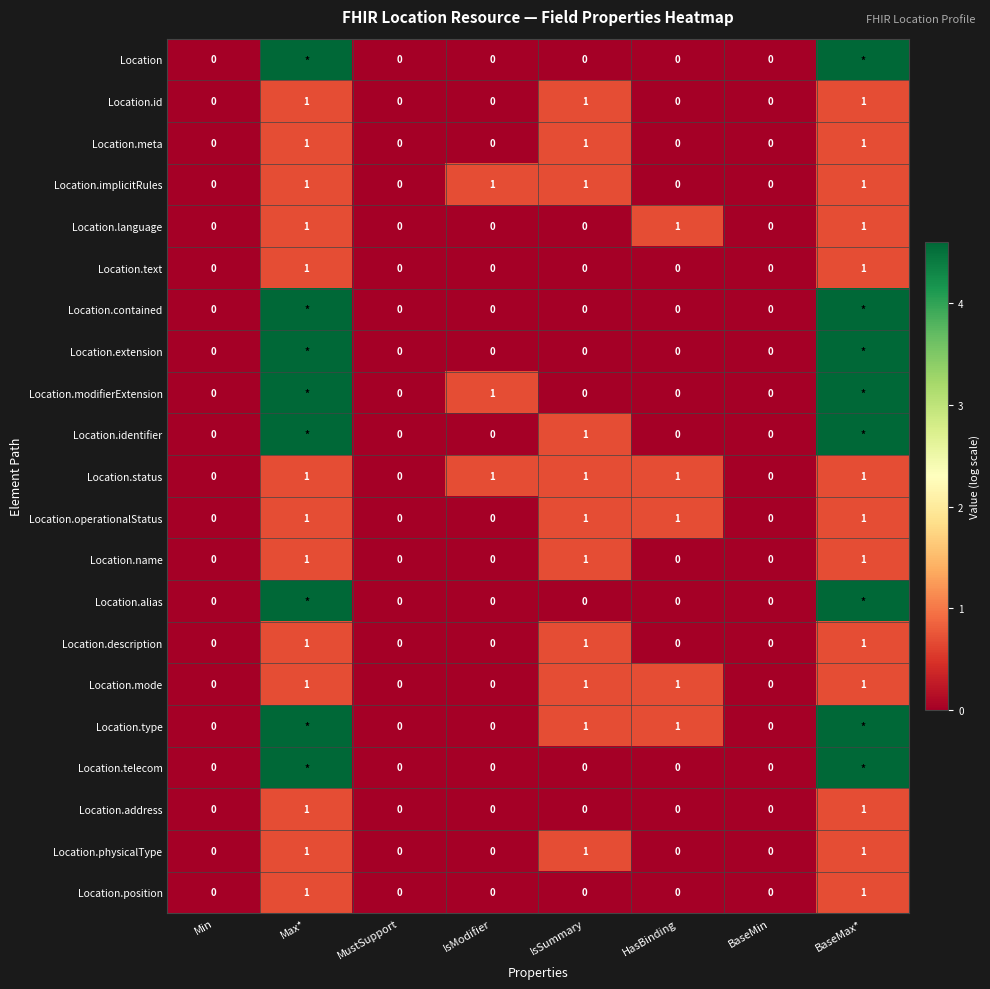

How many values in the Location.meta series exceed 0?

3